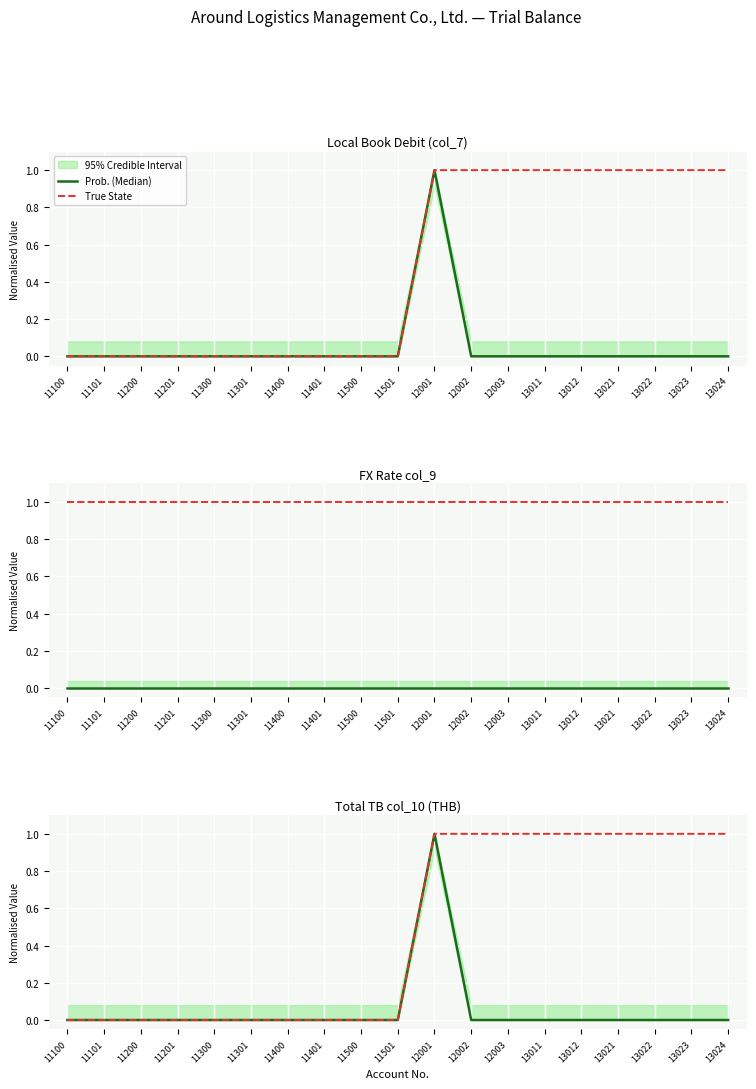

What is the highest value of the Prob. (Median) series?

1